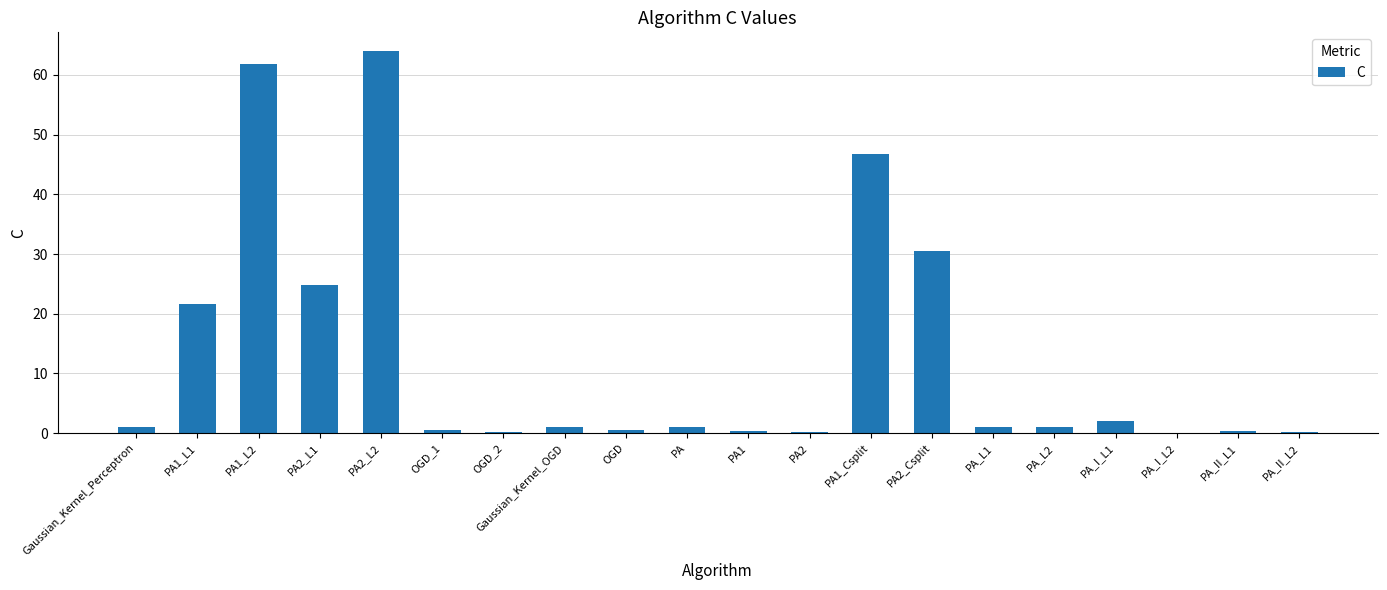

Which has a higher value, PA_I_L1 or OGD?

PA_I_L1